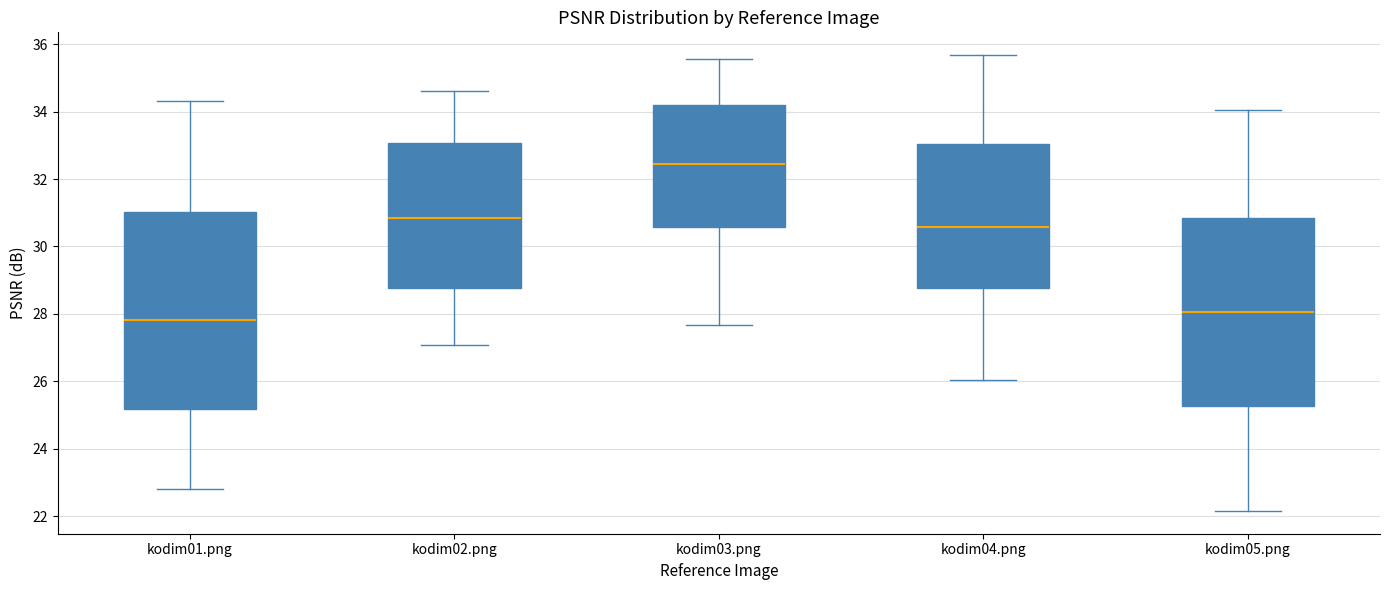

Which box has the highest median line?

kodim03.png